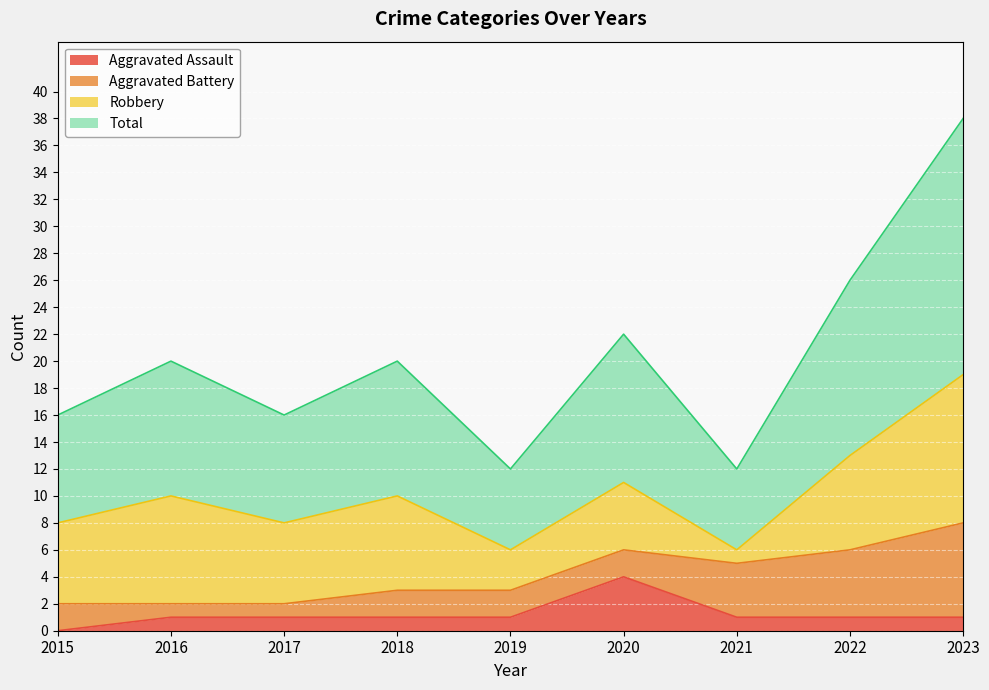

The value of Aggravated Assault at 2015 is 0. True or false?

True